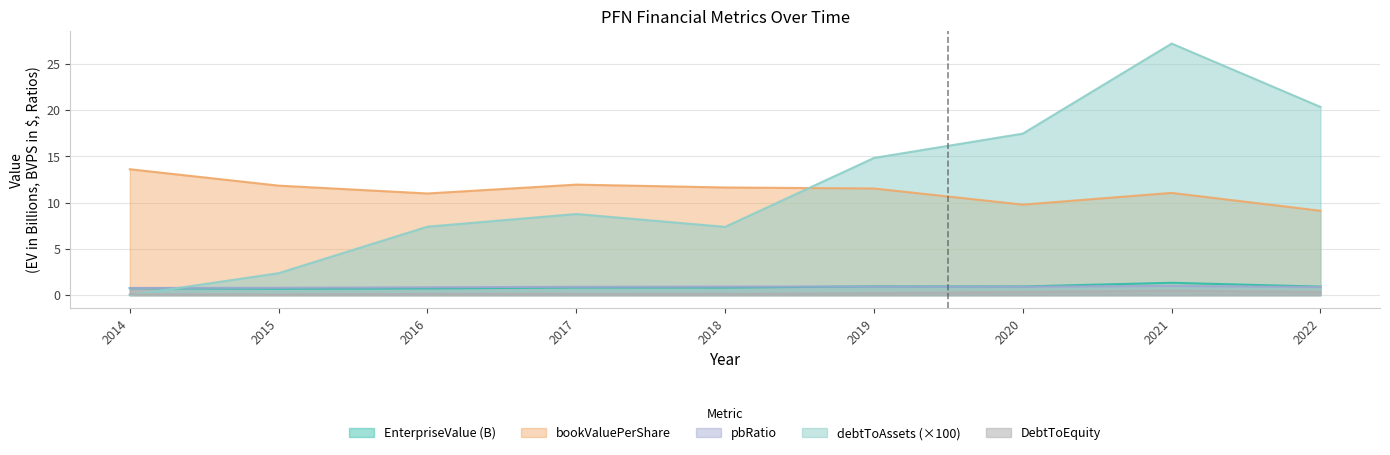

Which series has the largest range (max minus min)?

debtToAssets (×100)